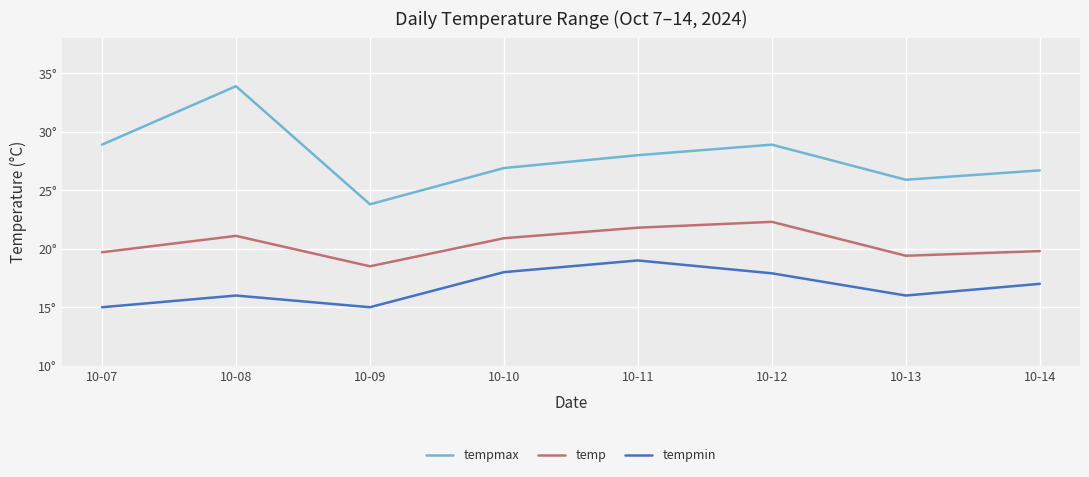

Reading right to left, transcribe all the data shown in this chart.

tempmax: 26.7	25.9	28.9	28.0	26.9	23.8	33.9	28.9
temp: 19.8	19.4	22.3	21.8	20.9	18.5	21.1	19.7
tempmin: 17.0	16.0	17.9	19.0	18.0	15.0	16.0	15.0